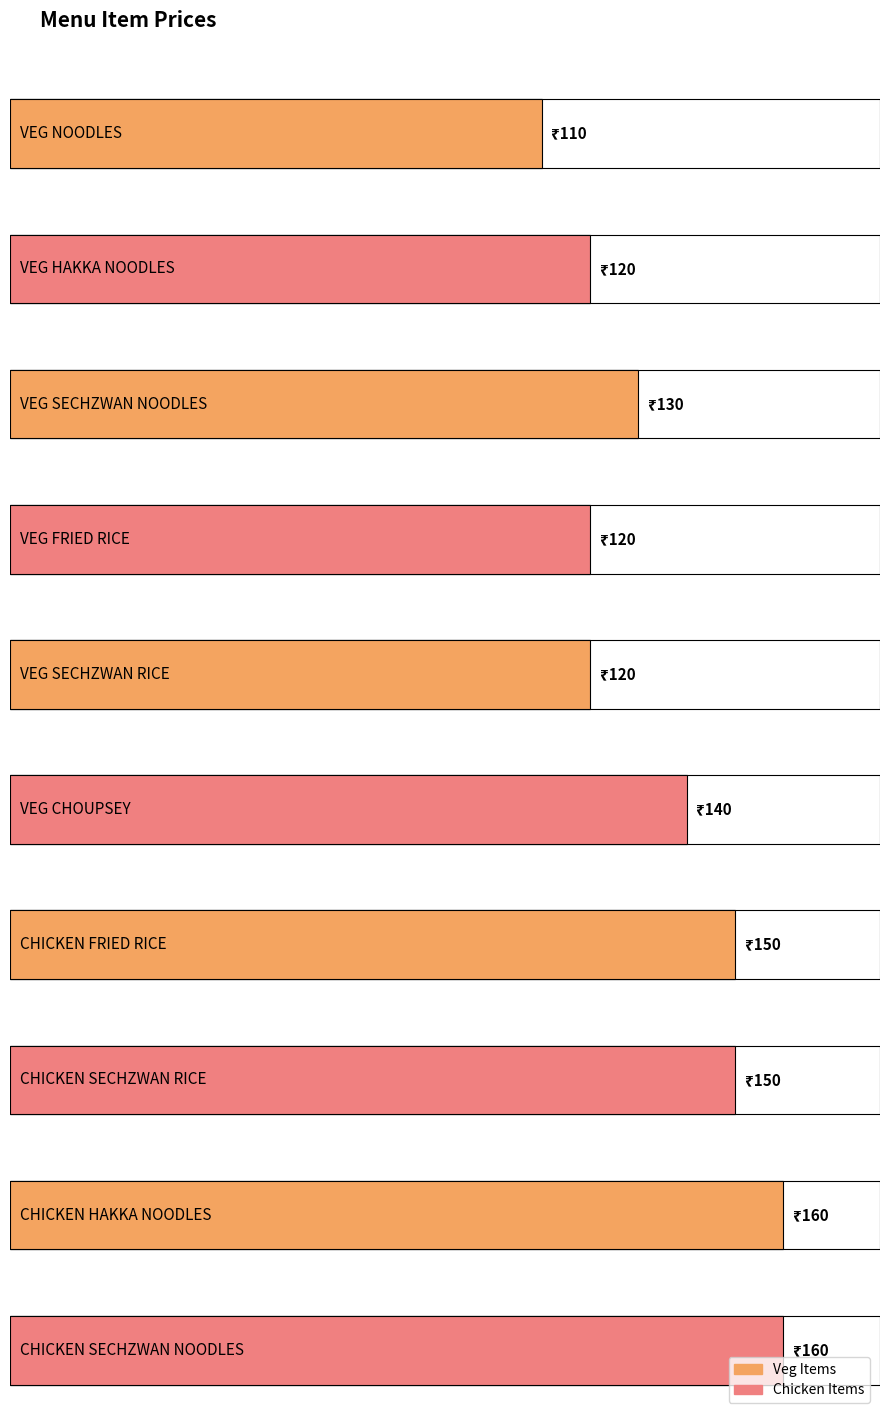

What position from the left is CHICKEN SECHZWAN NOODLES?

10